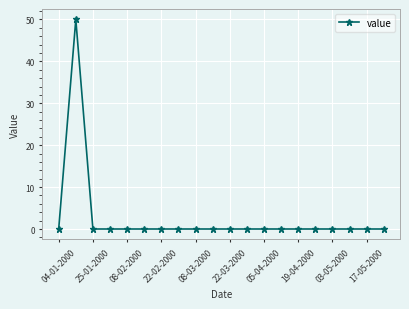

What is the value of the 2nd point from the left?

50